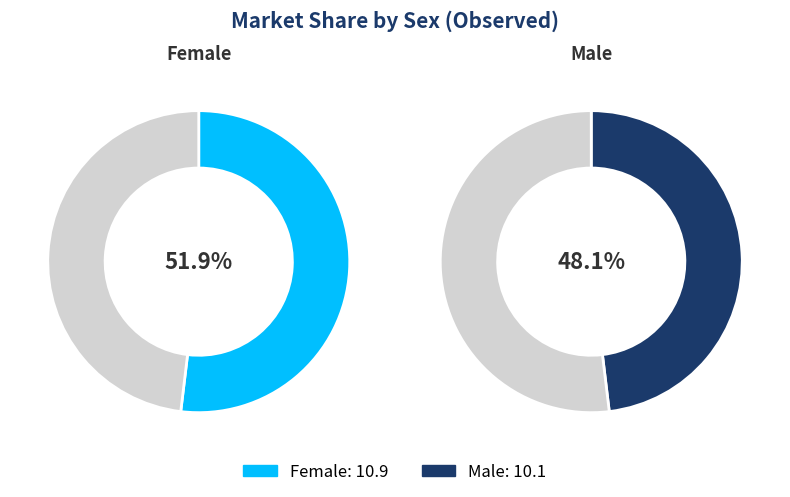

How many slices are in this pie chart?

2